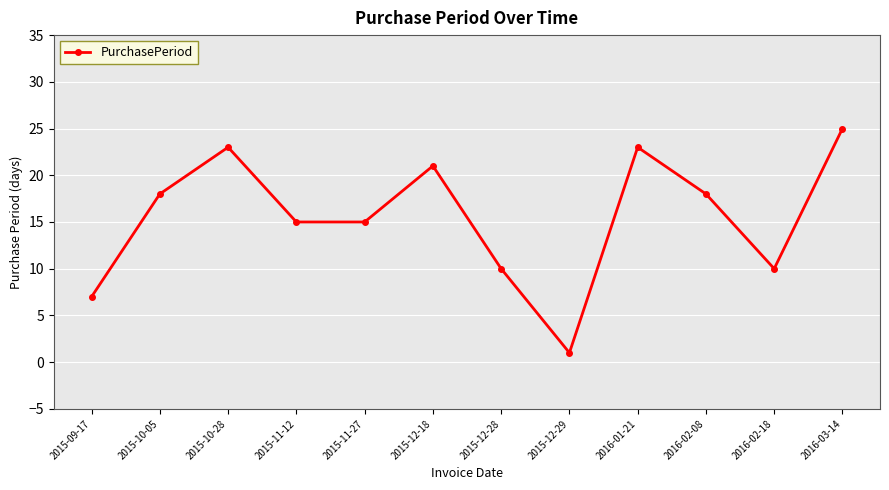

What is the label of the 9th point from the left?

2016-01-21